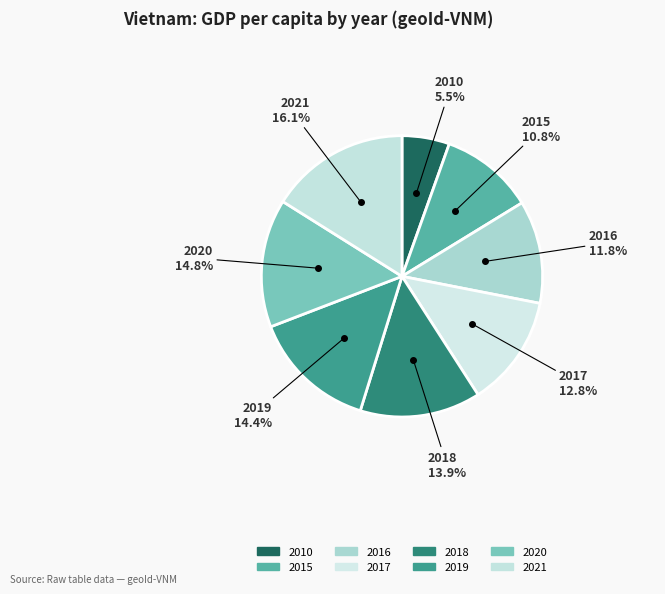

How many slices are in this pie chart?

8